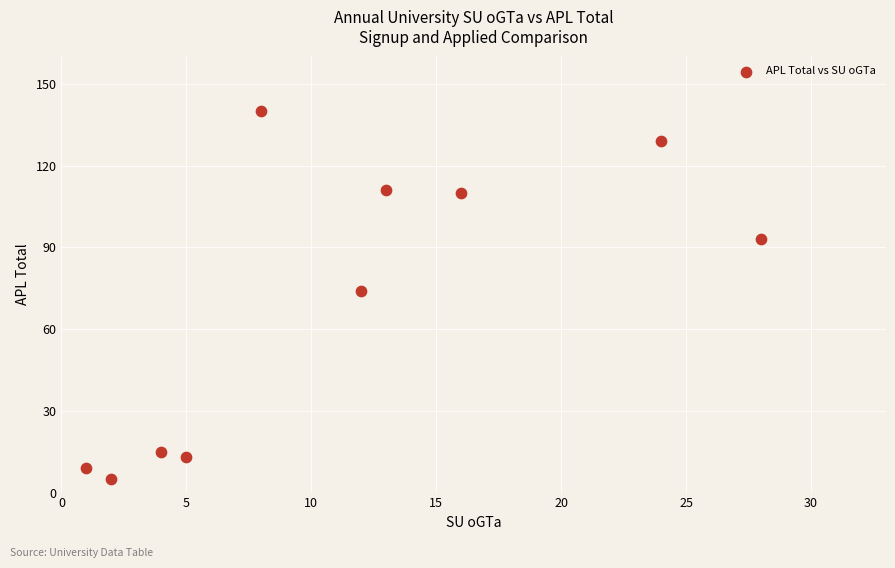

What is the average X value?

11